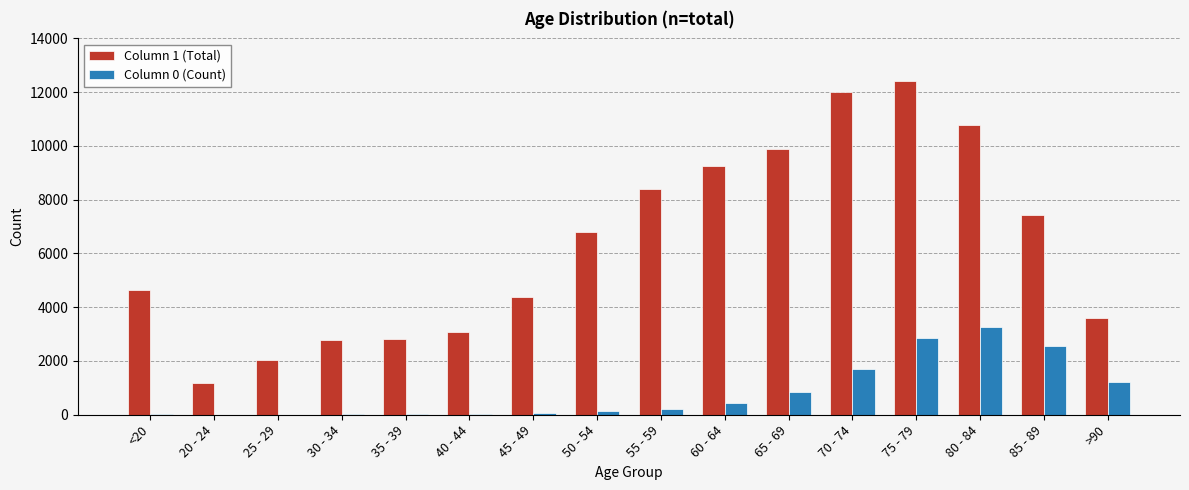

At which category is the sum across all series the highest?

75 - 79